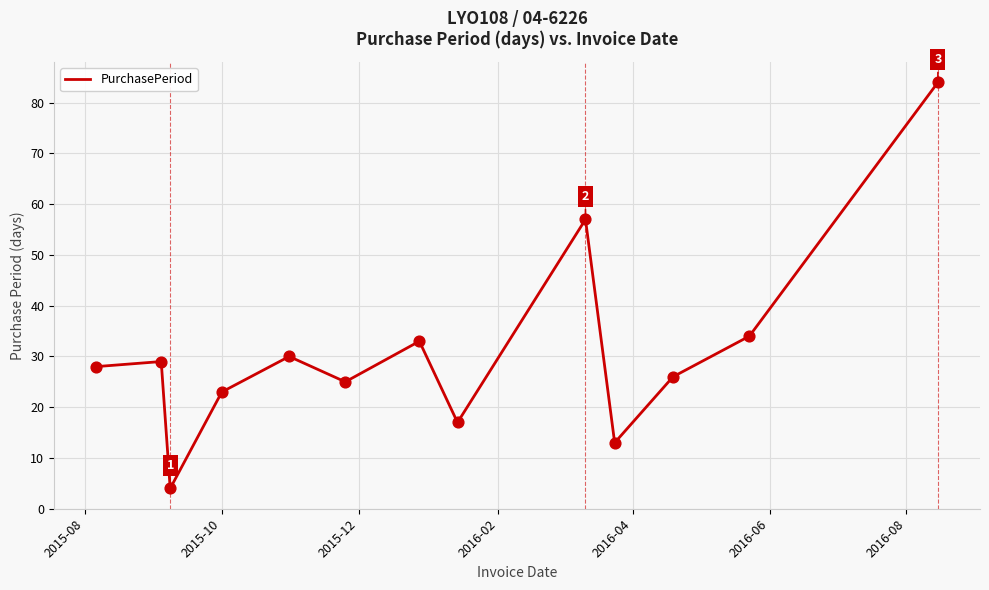

What is the difference between the maximum and minimum values?

80